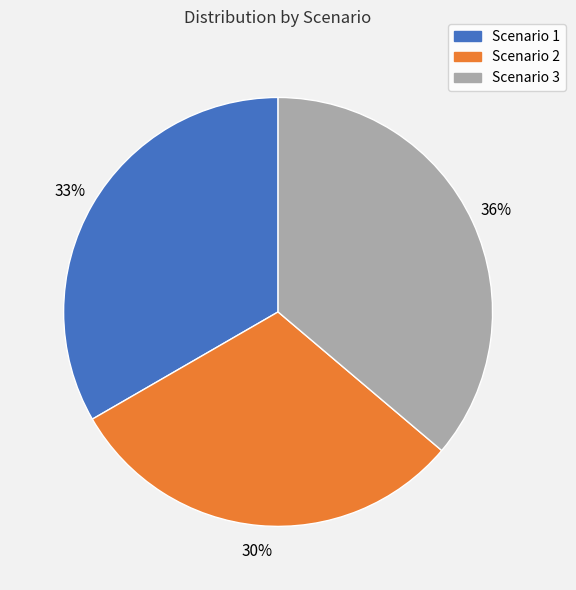

Is there any slice that represents more than half of the pie?

No